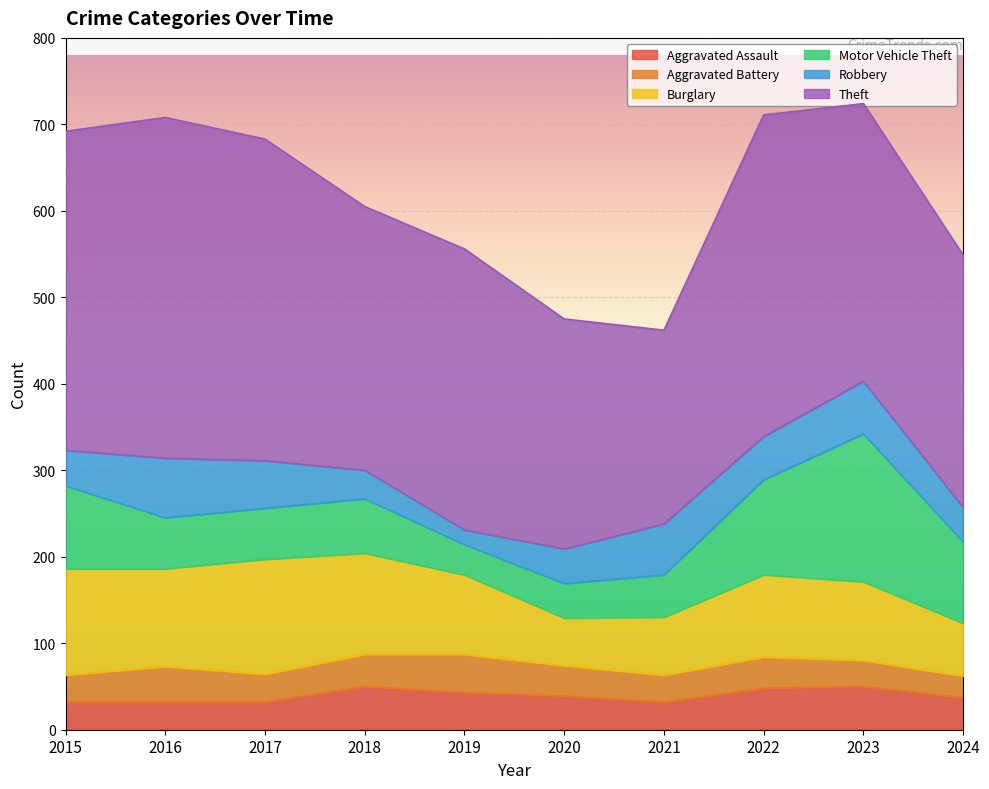

Where does the Theft series first go above 325?

2015